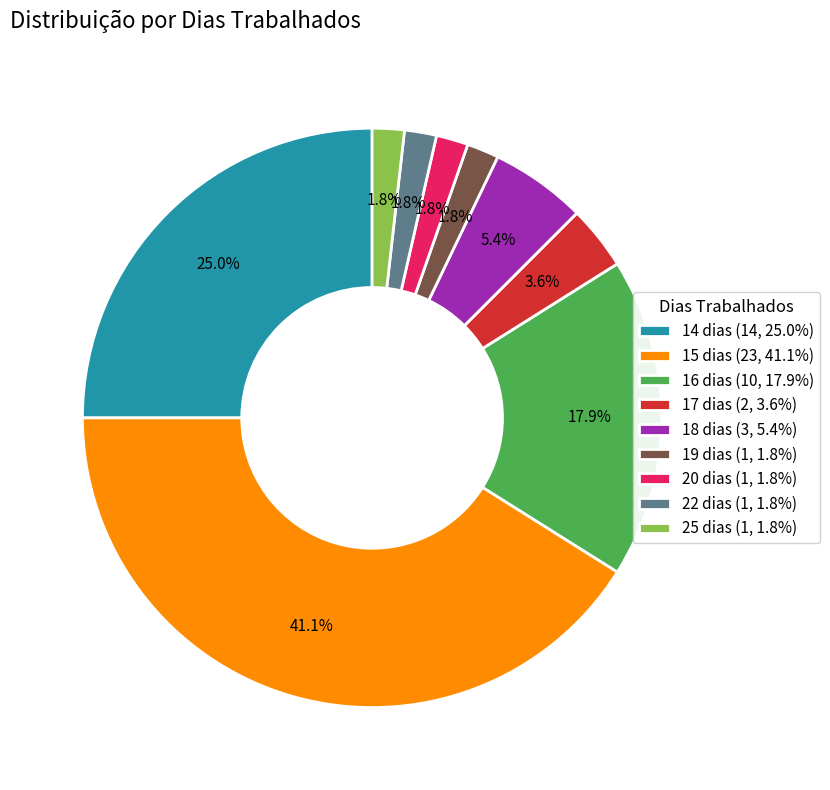

Between 15 dias (23, 41.1%) and 20 dias (1, 1.8%), which is larger?

15 dias (23, 41.1%)